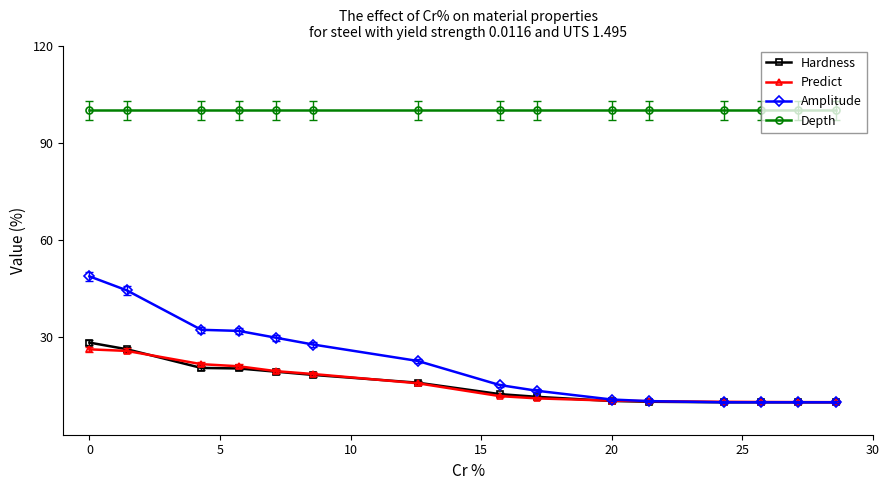

Does the chart display data point markers on the line(s)?

Yes